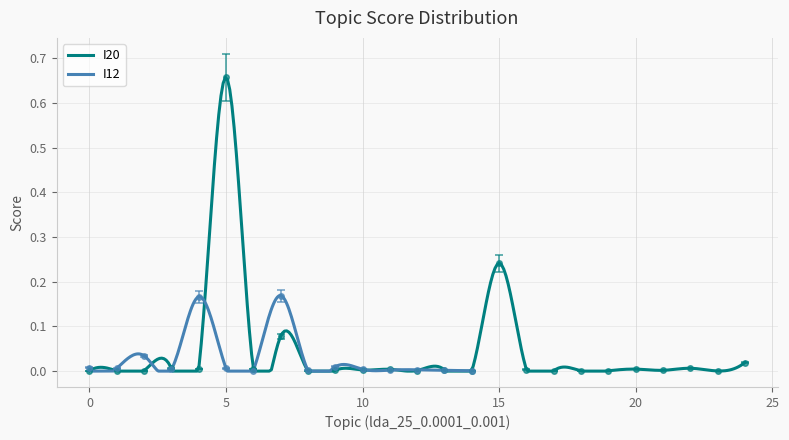

How many interior local peaks (higher than both neighbors) does the data have?

8